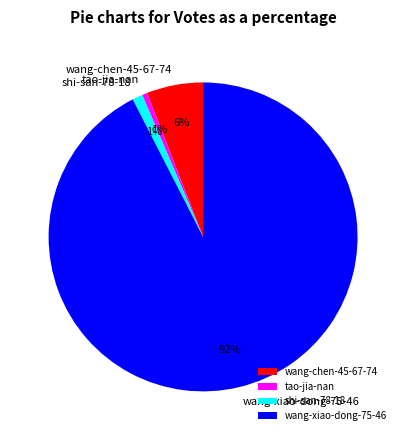

Do tao-jia-nan and wang-chen-45-67-74 together represent more than half of the pie?

No